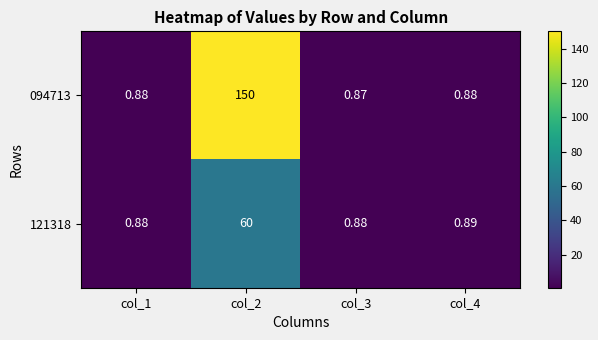

Count the number of data series in this chart.

2